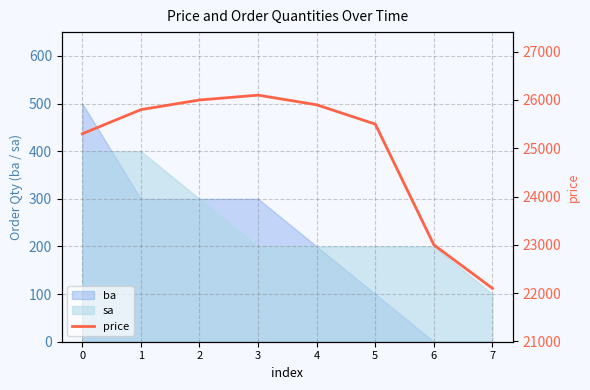

What is the value of the 1st point from the left?

25300